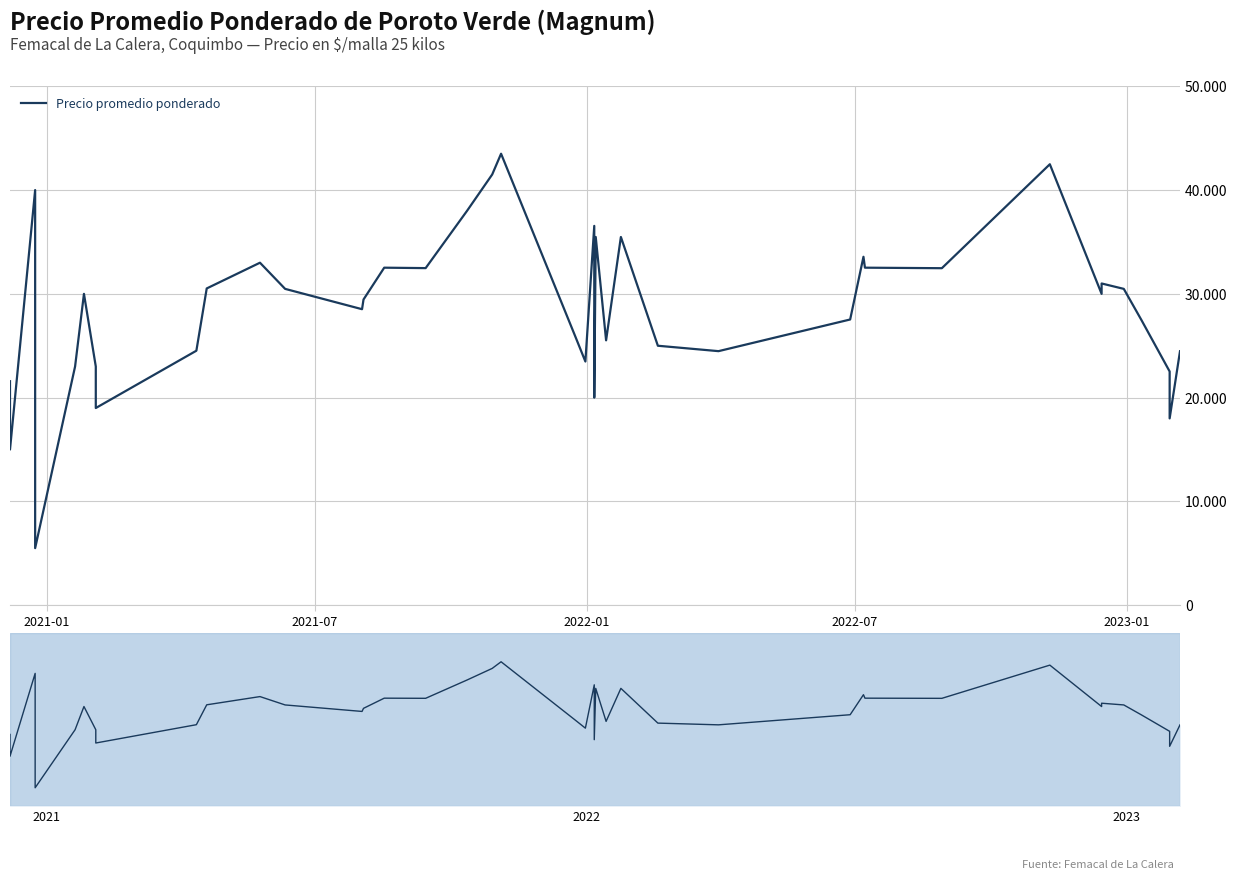

What is the difference between the maximum and minimum values?

38000